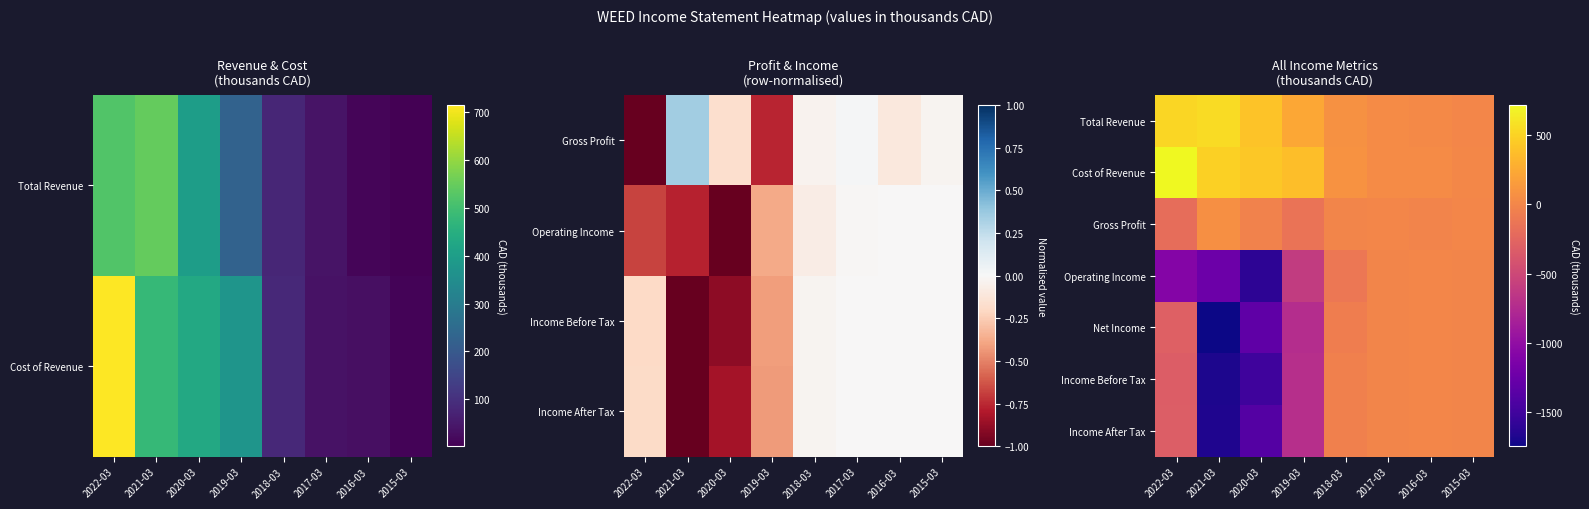

Rank the series by their maximum value, from lowest to highest.

Net Income, Income After Tax, Income Before Tax, Operating Income, Gross Profit, Total Revenue, Cost of Revenue